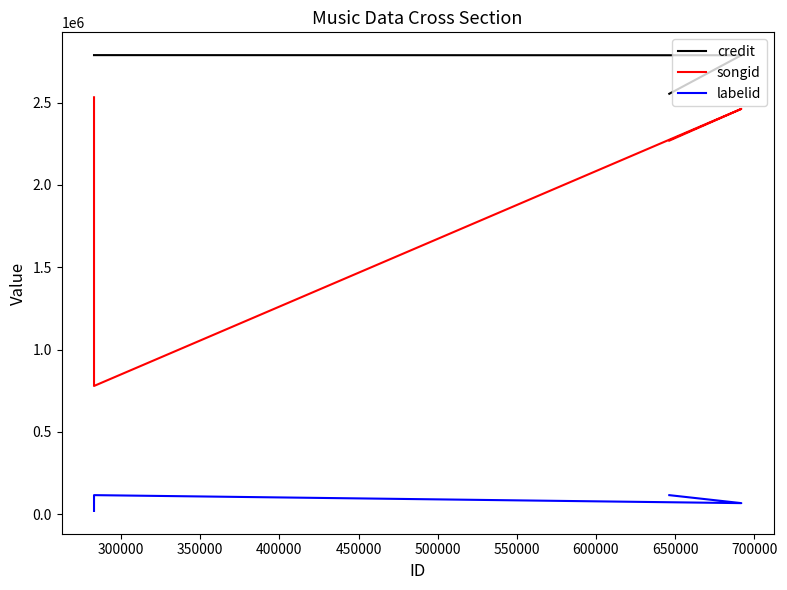

What are all the series names shown in the legend?

credit, songid, labelid